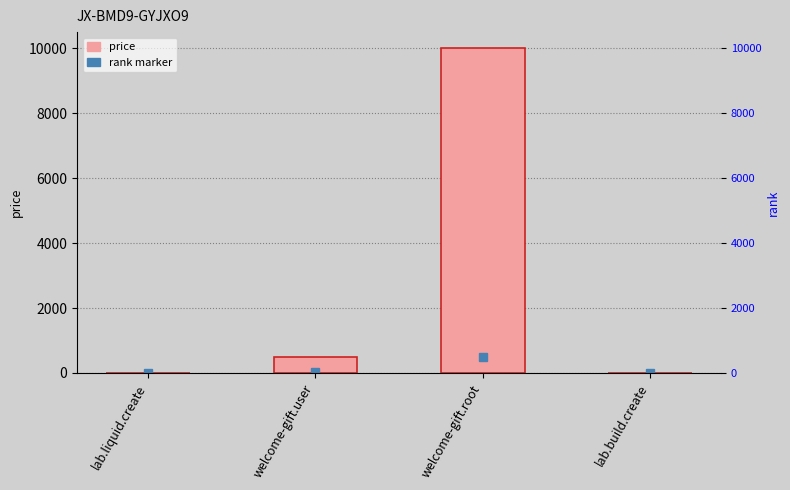

What is the difference between the maximum and minimum values?

9990